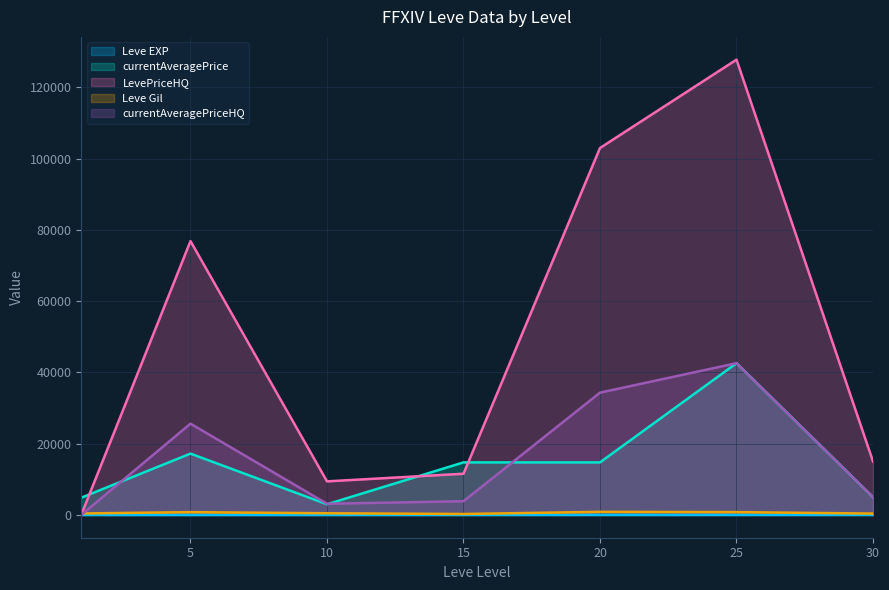

True or false: Leve EXP and LevePriceHQ intersect in this chart.

False